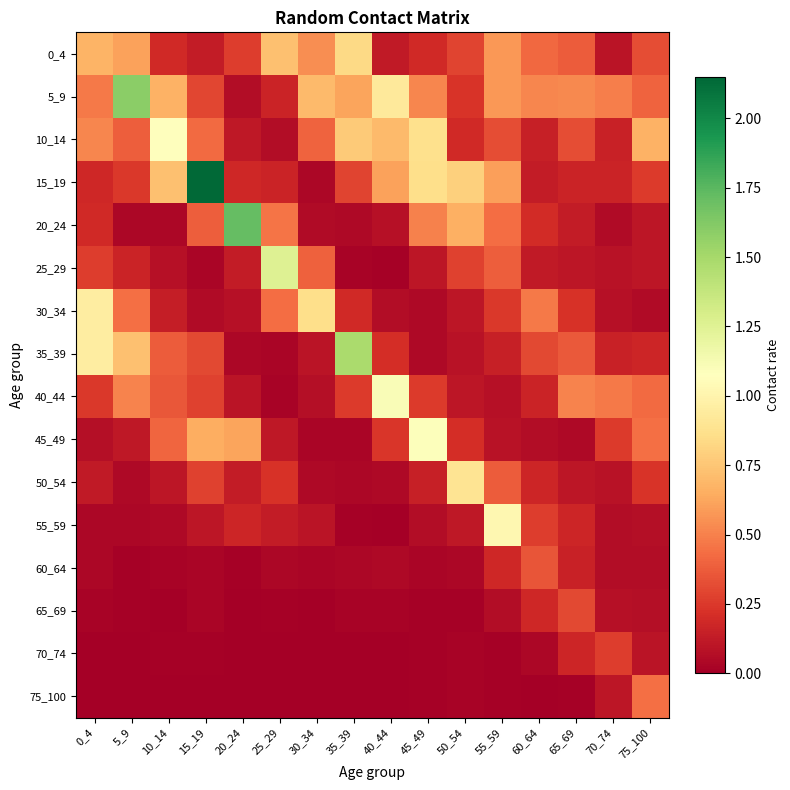

Which has a higher value, 0_4 or 40_44?

0_4